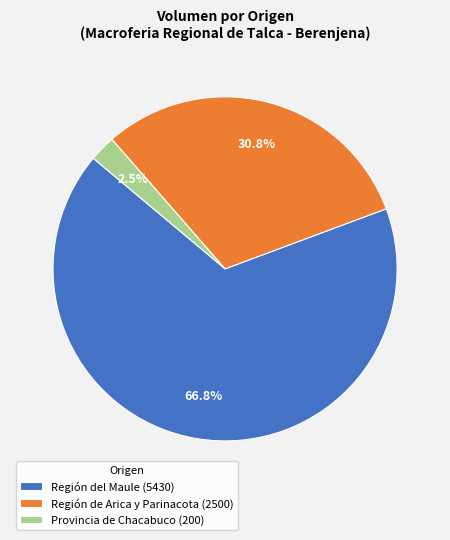

Which category has the biggest portion of the pie?

Región del Maule (5430)